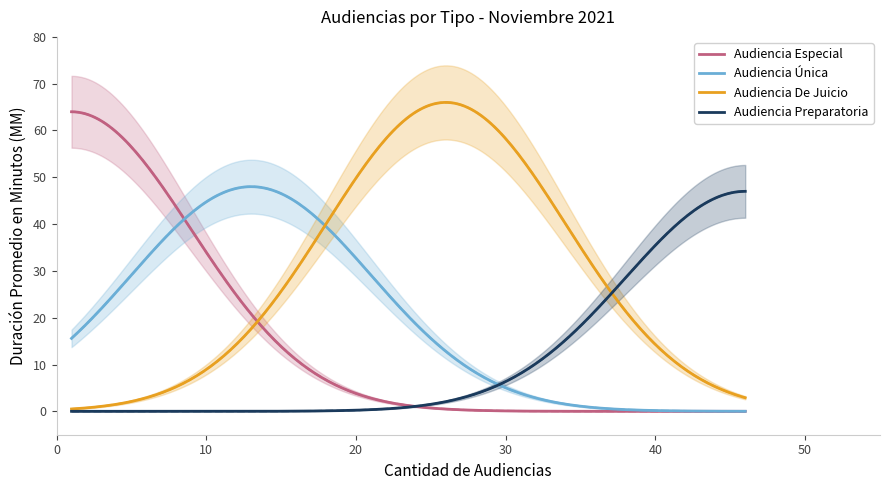

What is the sum of the Audiencia Especial values at Cantidad de Audiencias and Duración Promedio en Minutos (MM)?

65